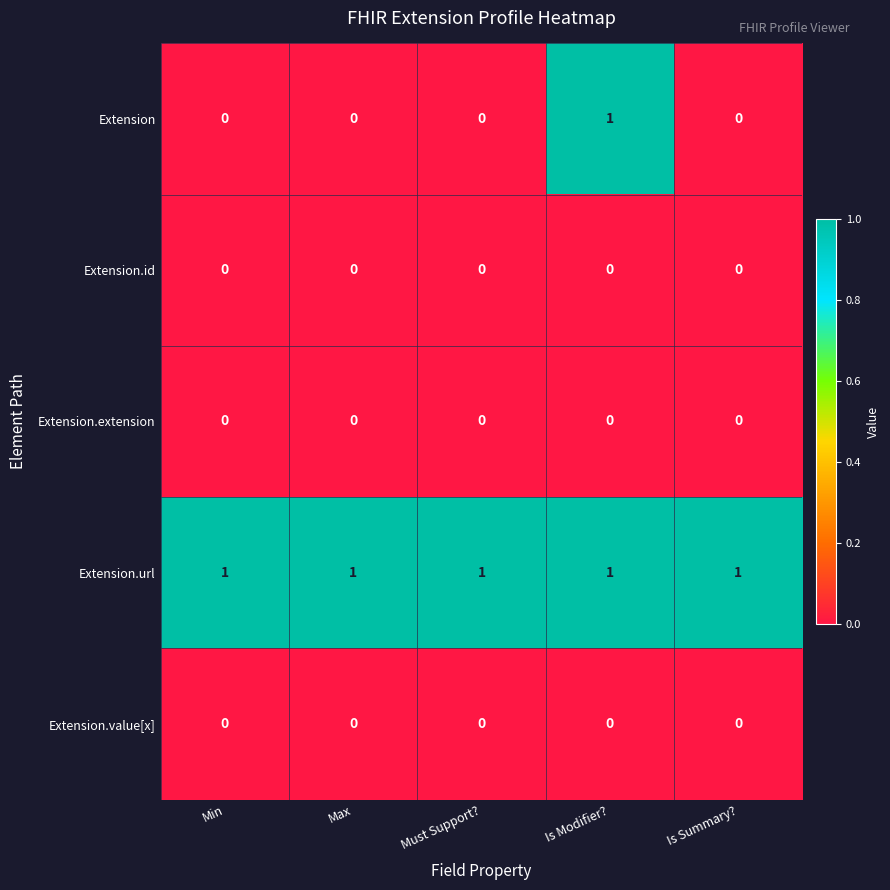

Reading left to right, extract all data points from this chart.

Extension: Min=0	Max=0	Must Support?=0	Is Modifier?=1	Is Summary?=0
Extension.id: Min=0	Max=0	Must Support?=0	Is Modifier?=0	Is Summary?=0
Extension.extension: Min=0	Max=0	Must Support?=0	Is Modifier?=0	Is Summary?=0
Extension.url: Min=1	Max=1	Must Support?=1	Is Modifier?=1	Is Summary?=1
Extension.value[x]: Min=0	Max=0	Must Support?=0	Is Modifier?=0	Is Summary?=0